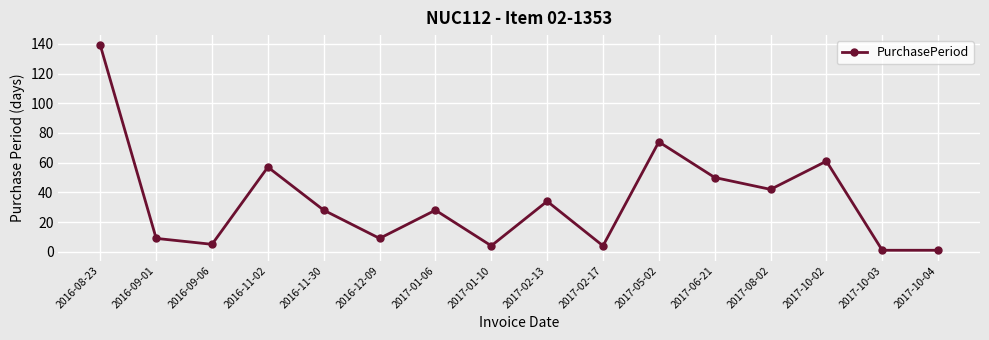

Count the number of categories in the chart.

16